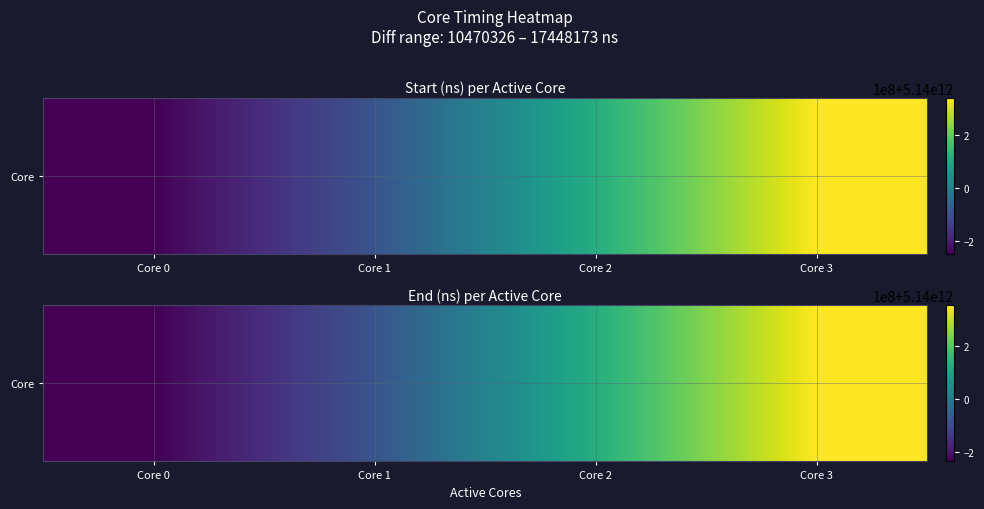

How many values are below 5140132985348?

2